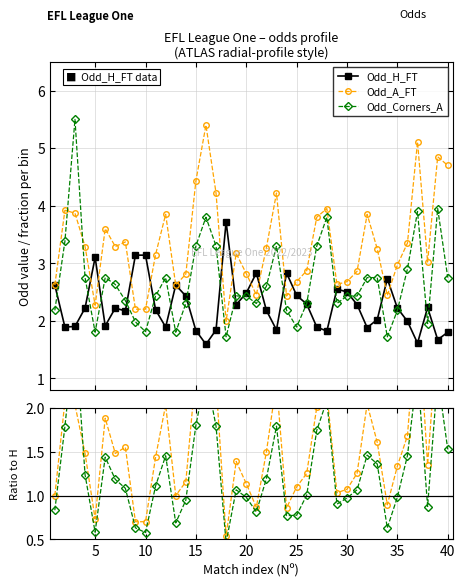

What is the average value of the Odd_A_FT series?

3.3